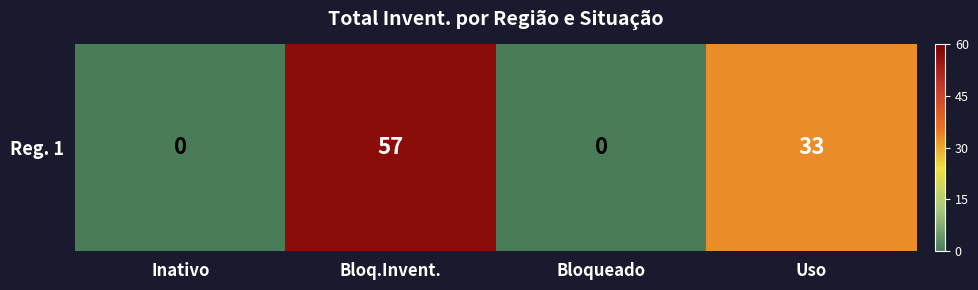

What is the sum of the values at Bloq.Invent. and Inativo?

57